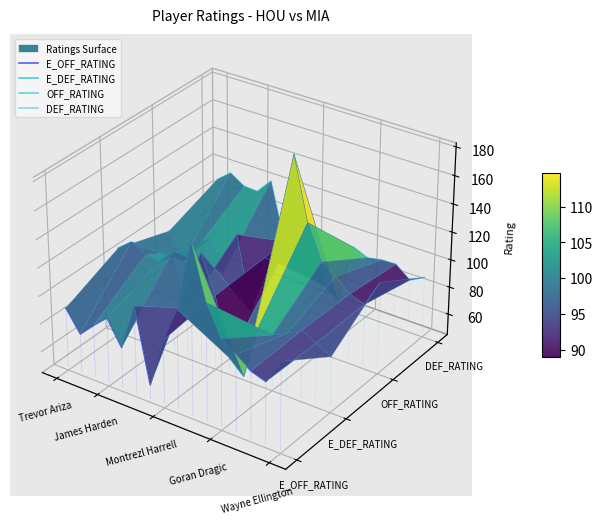

What are all the series names shown in the legend?

E_OFF_RATING, E_DEF_RATING, OFF_RATING, DEF_RATING